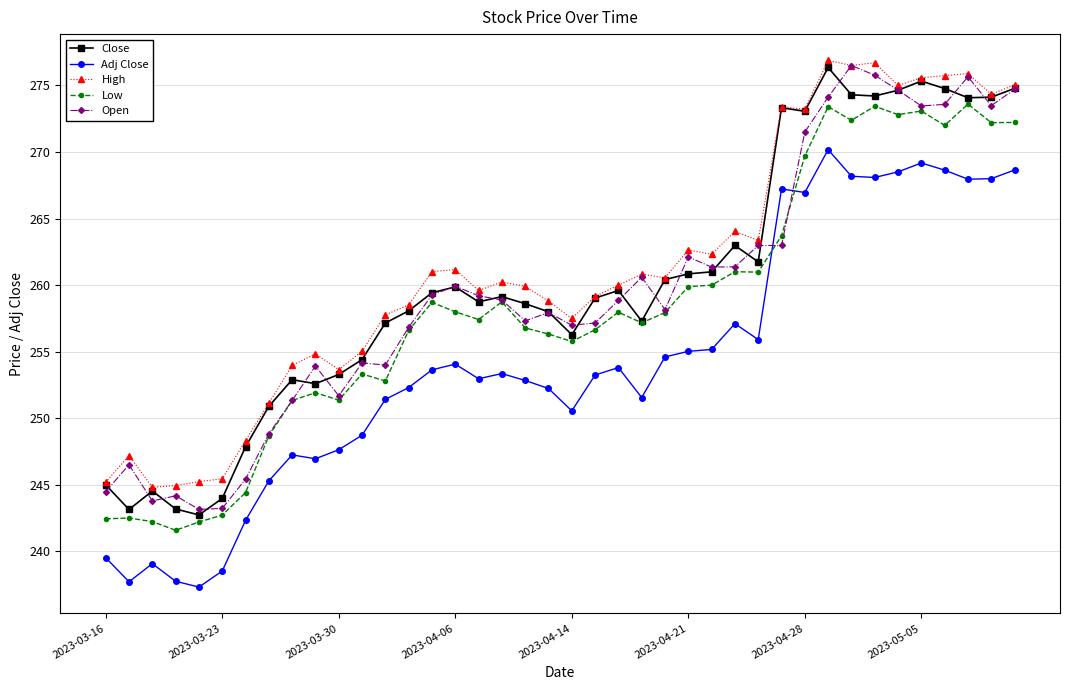

True or false: Open has more than 0 points higher than both neighbors.

True